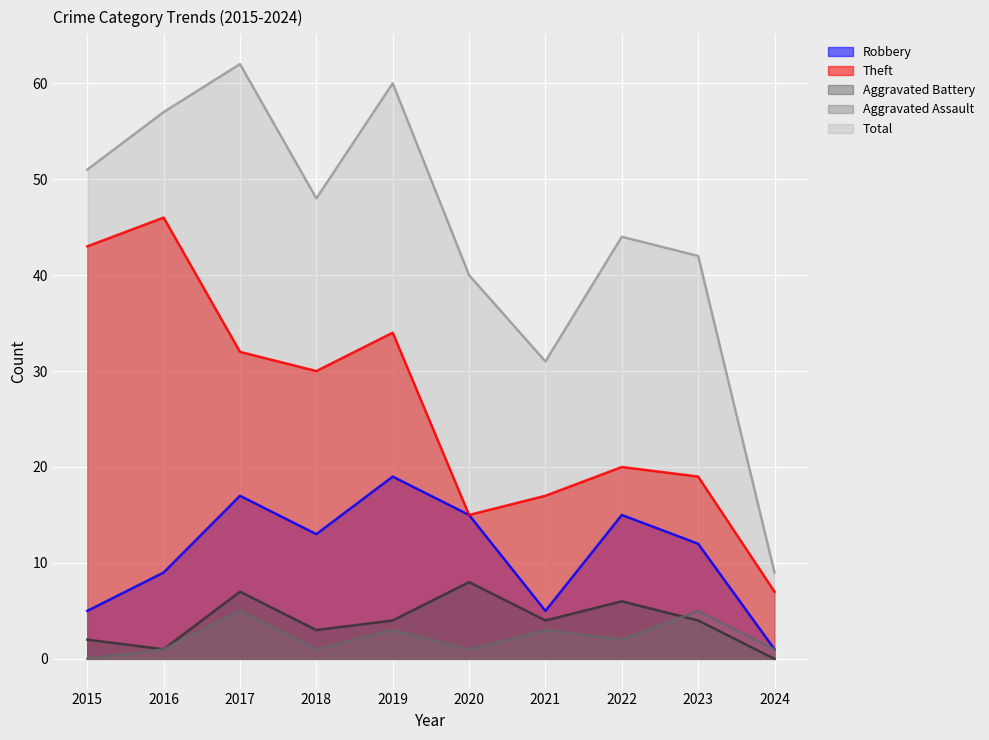

Where is the first local minimum for Theft?

2018